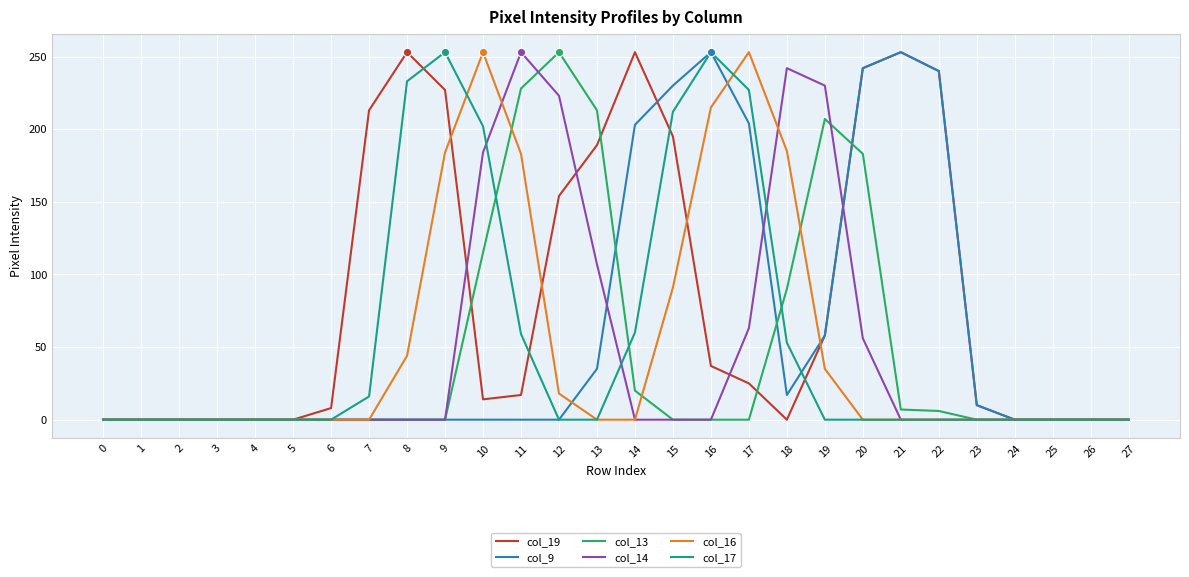

Which series has the largest total across all categories?

col_19